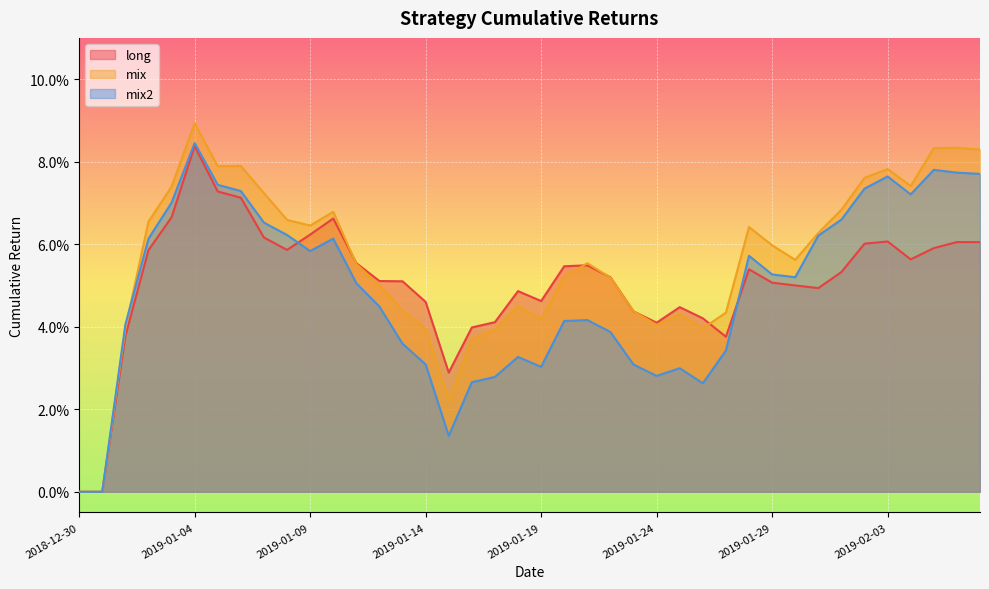

What is the maximum value for long?

0.1